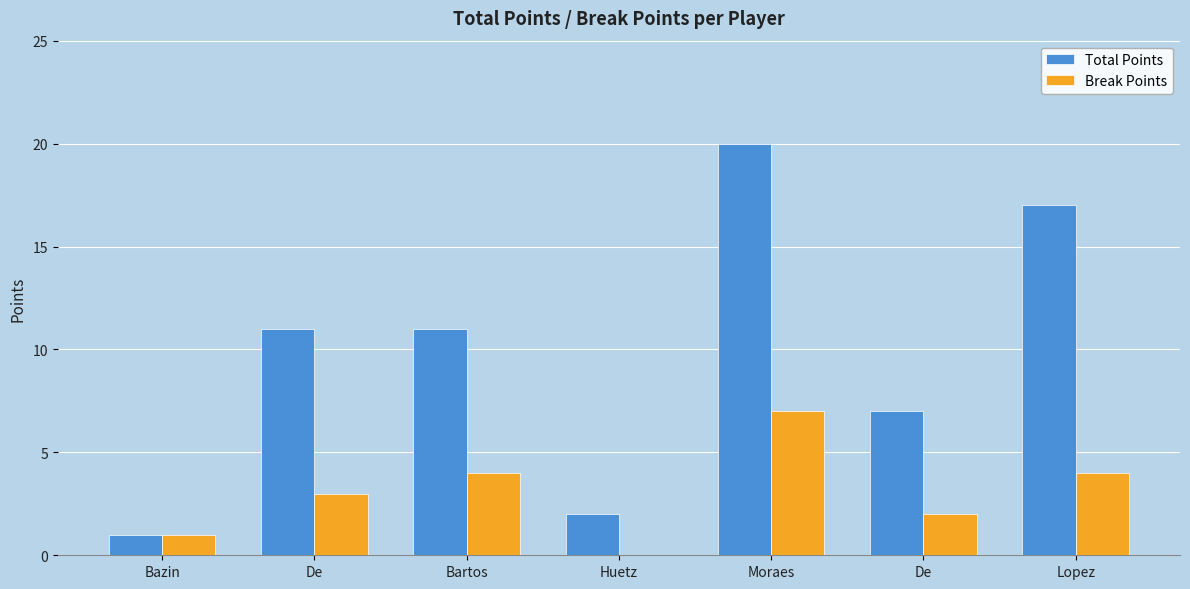

What are all the series names shown in the legend?

Total Points, Break Points